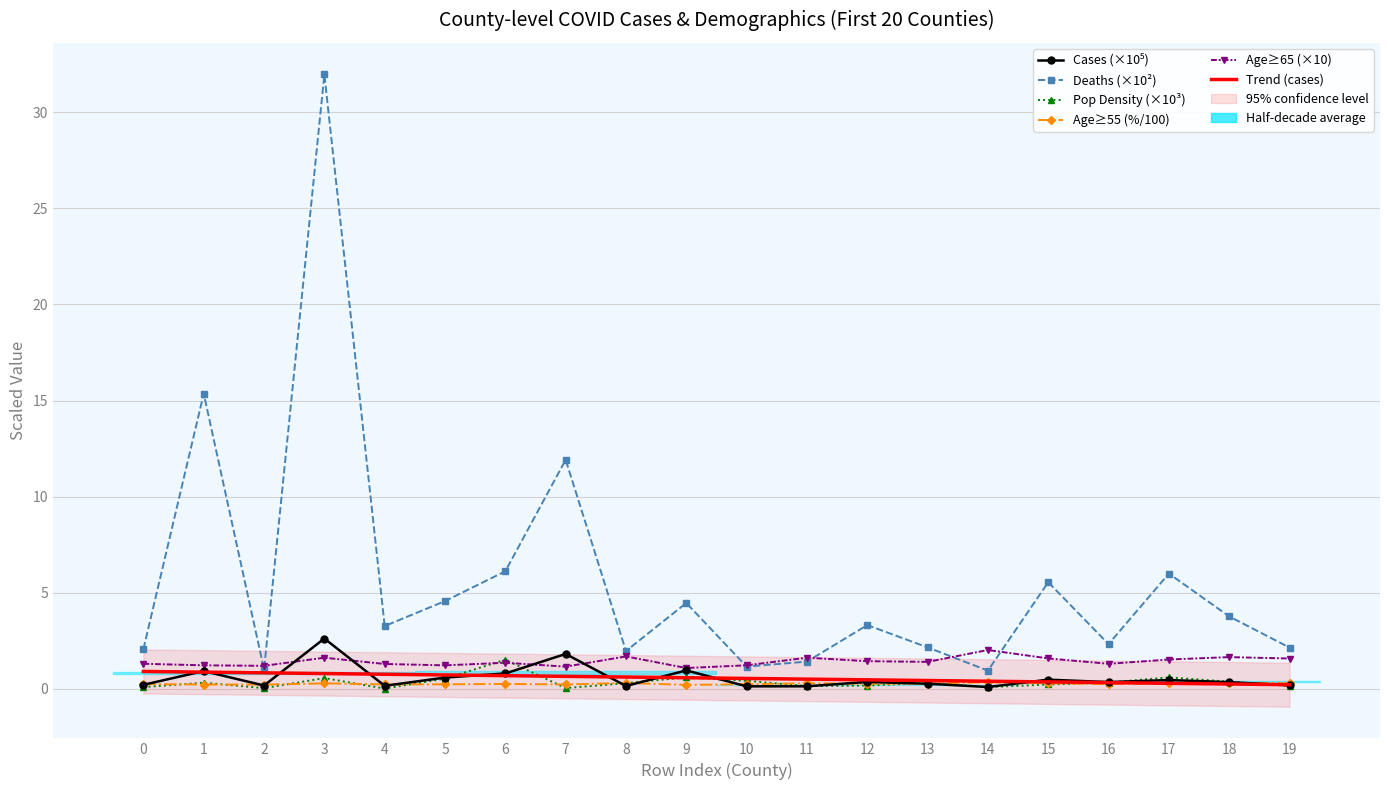

Between which two adjacent categories do Trend (cases) and Cases (×10⁵) first intersect?

0 and 1